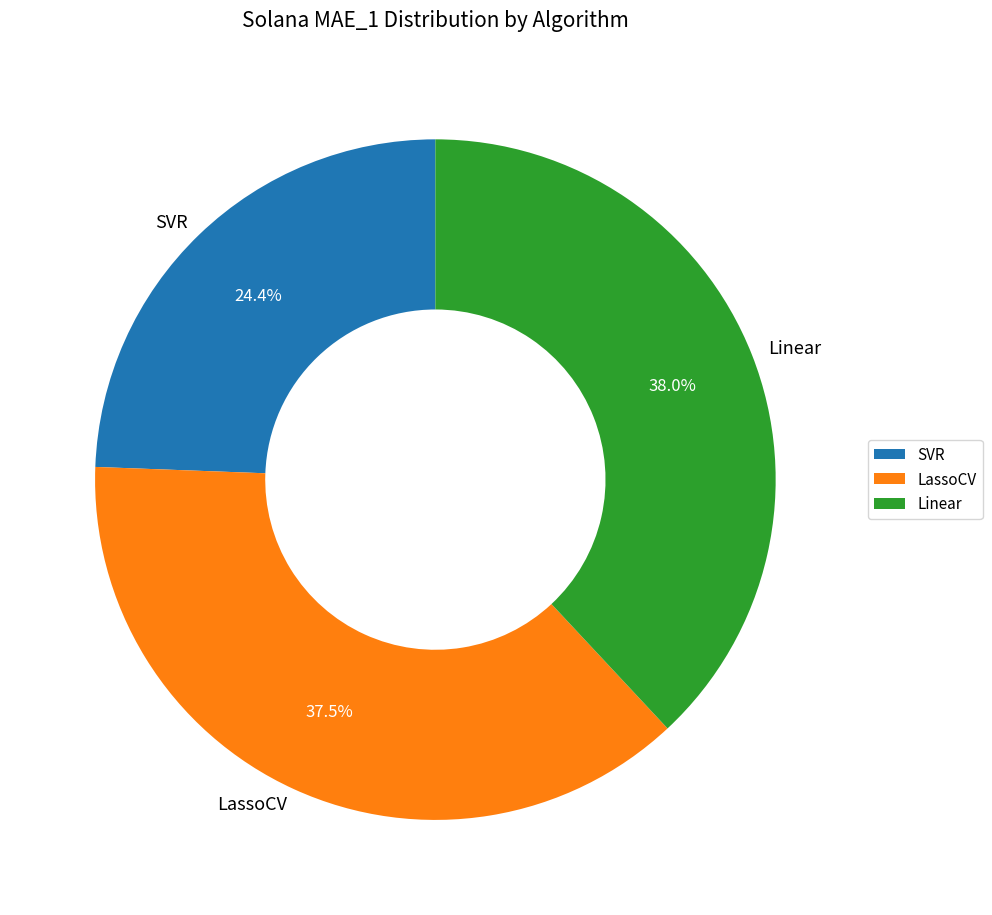

How many slices are in this pie chart?

3